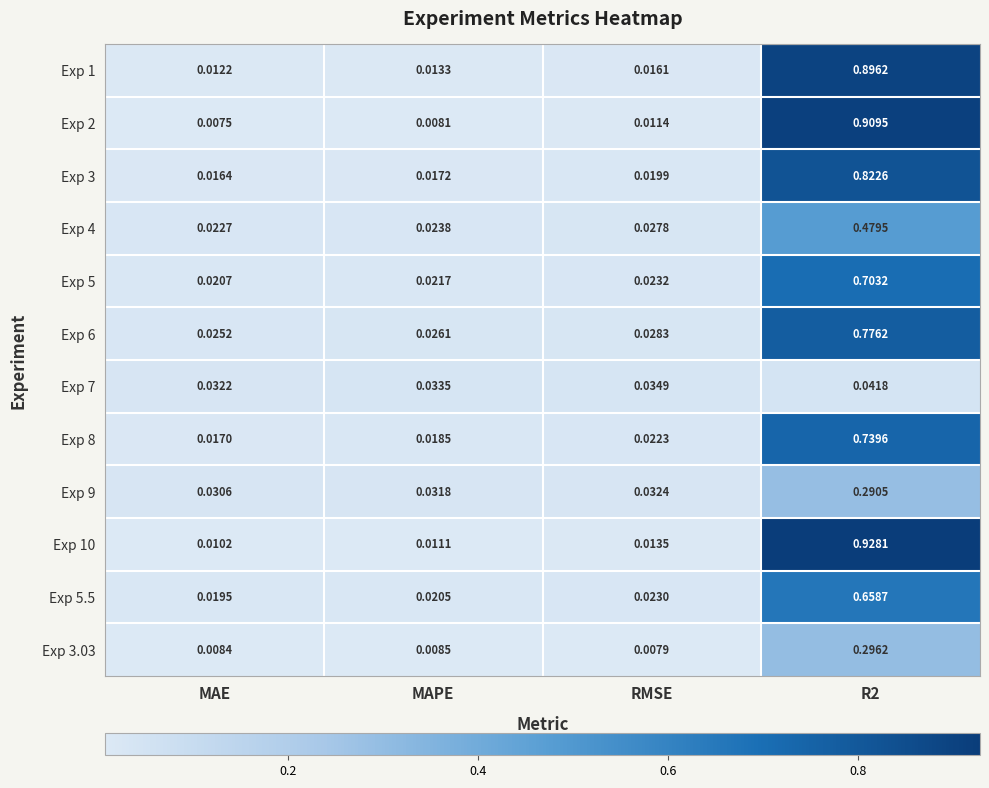

Is the value of Exp 1 at MAPE greater than the value of Exp 10 at MAPE?

Yes